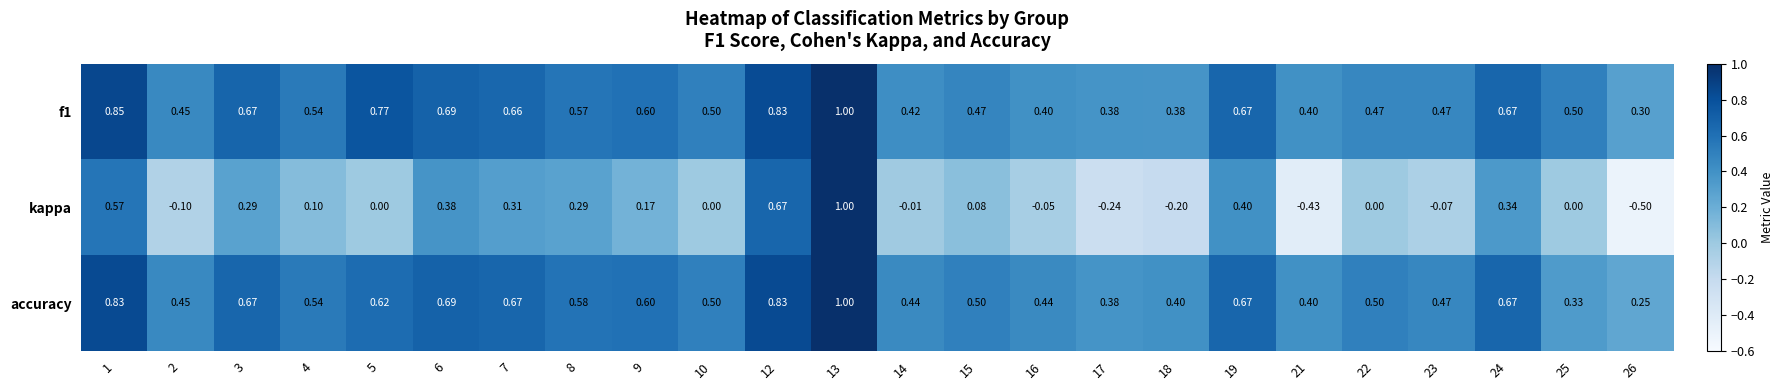

What is the total value across all series at 4?

1.2